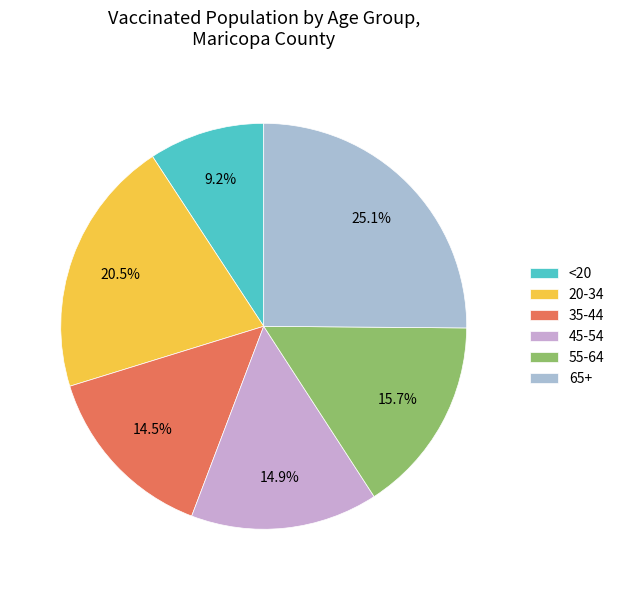

What percentage is the 45-54 slice, to the nearest percent?

15%